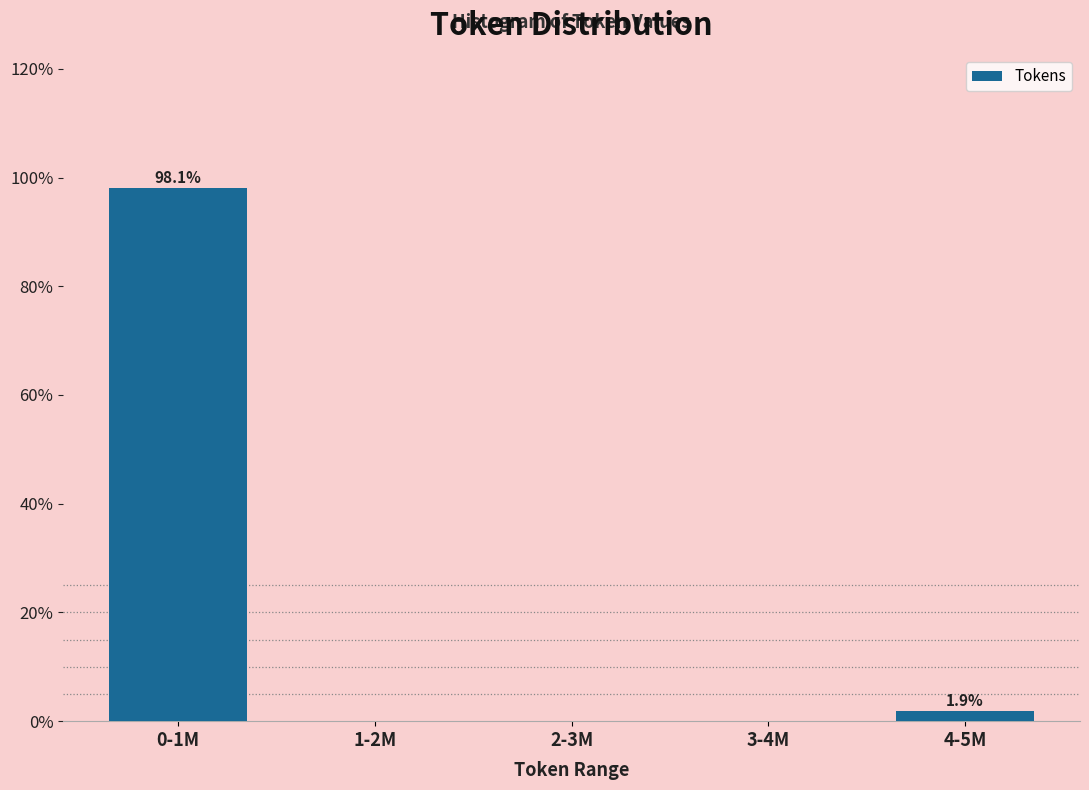

Reading left to right, list all the values displayed in this chart.

0-1M=98.1	1-2M=0.0	2-3M=0.0	3-4M=0.0	4-5M=1.9